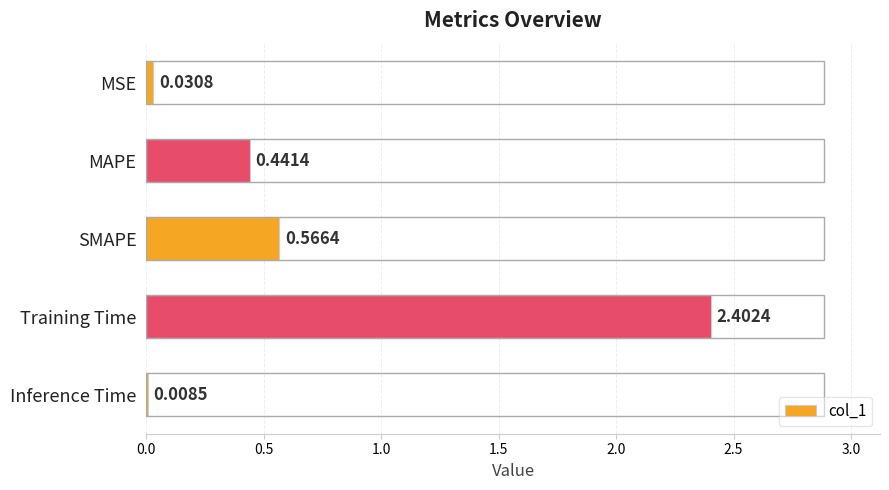

Are the bars horizontal?

Yes